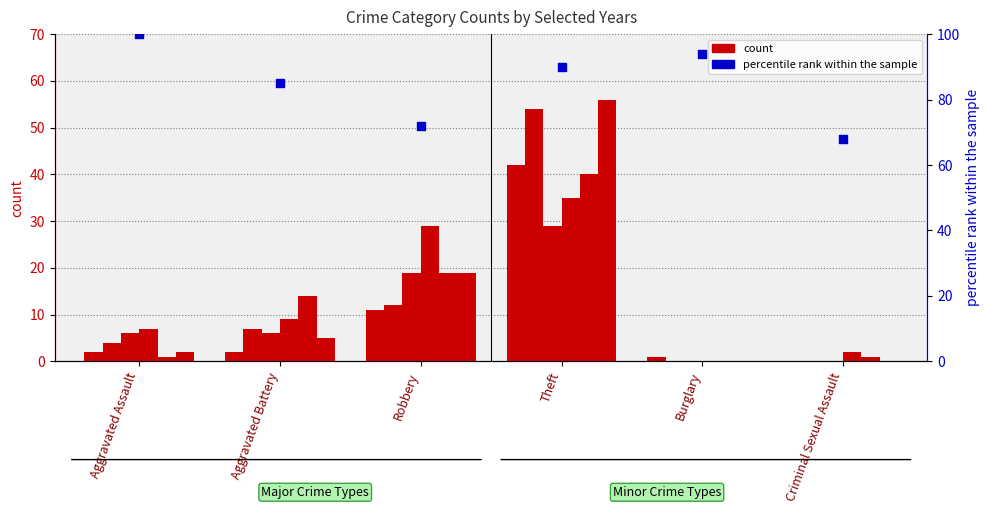

What is the change in value from Burglary to Criminal Sexual Assault?

-26